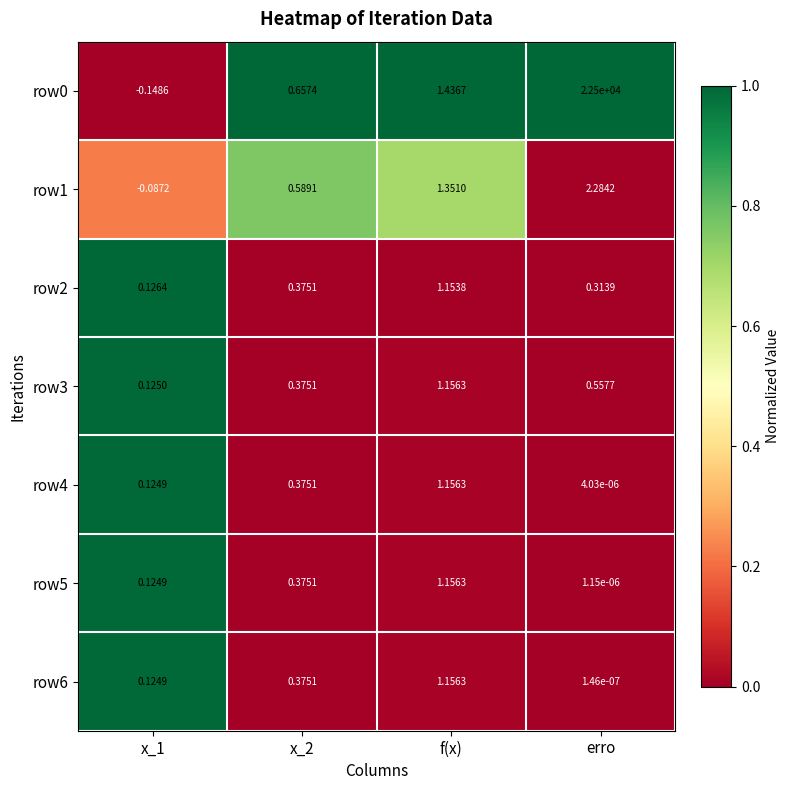

At which category is the sum across all series the highest?

erro